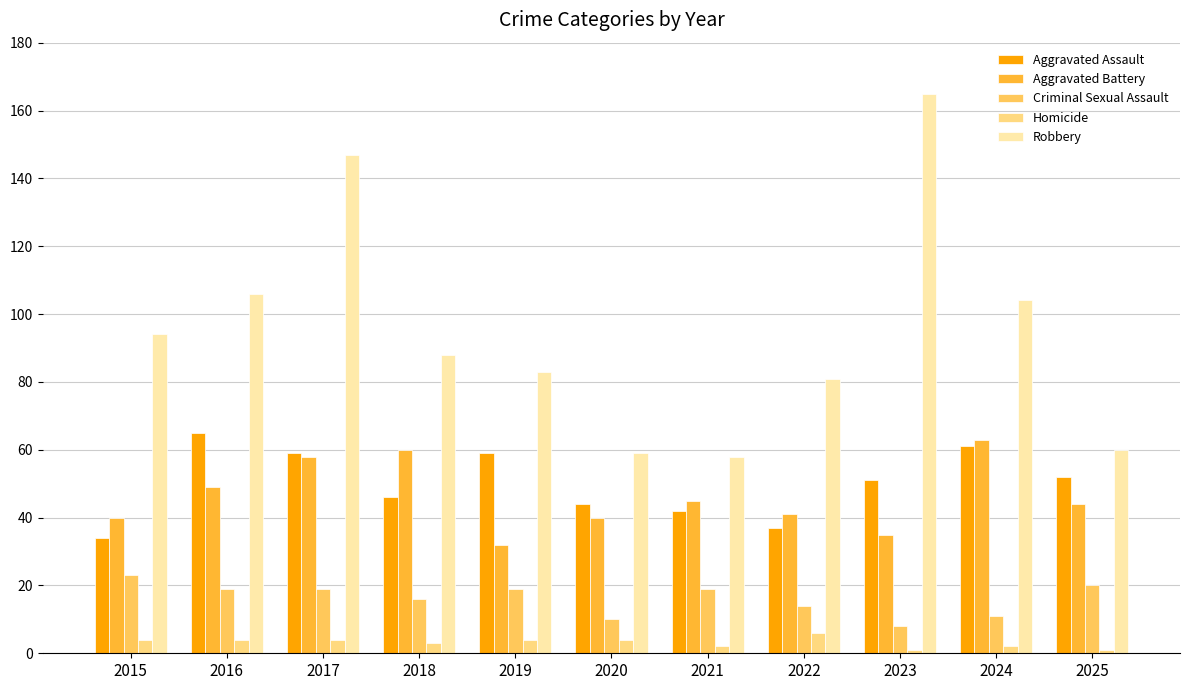

What is the maximum value for Homicide?

6